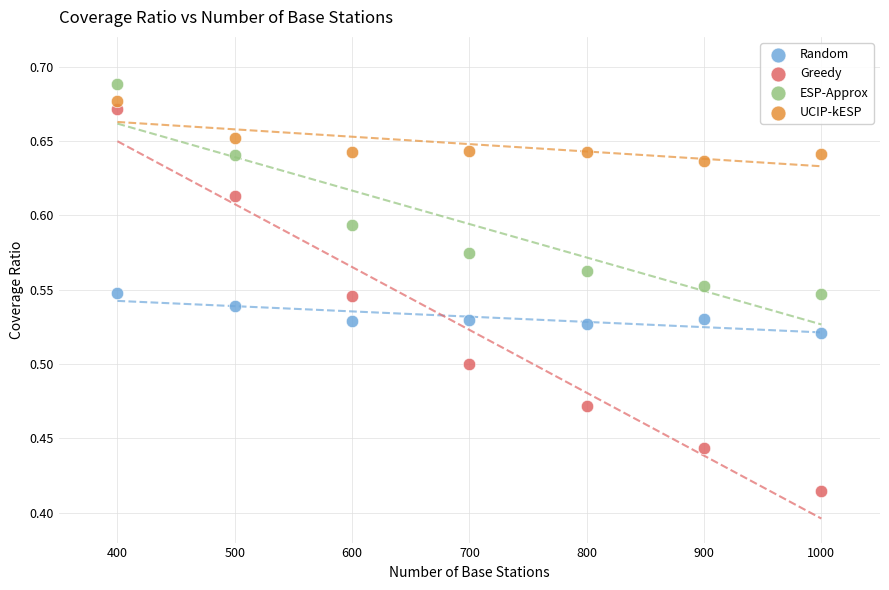

What are all the series names shown in the legend?

Random, Greedy, ESP-Approx, UCIP-kESP